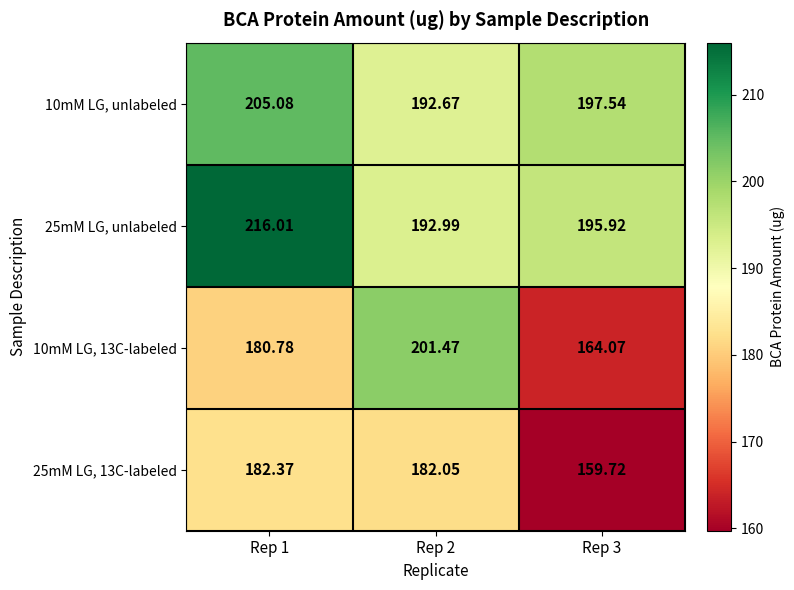

Rank the series by their maximum value, from highest to lowest.

25mM LG, unlabeled, 10mM LG, unlabeled, 10mM LG, 13C-labeled, 25mM LG, 13C-labeled